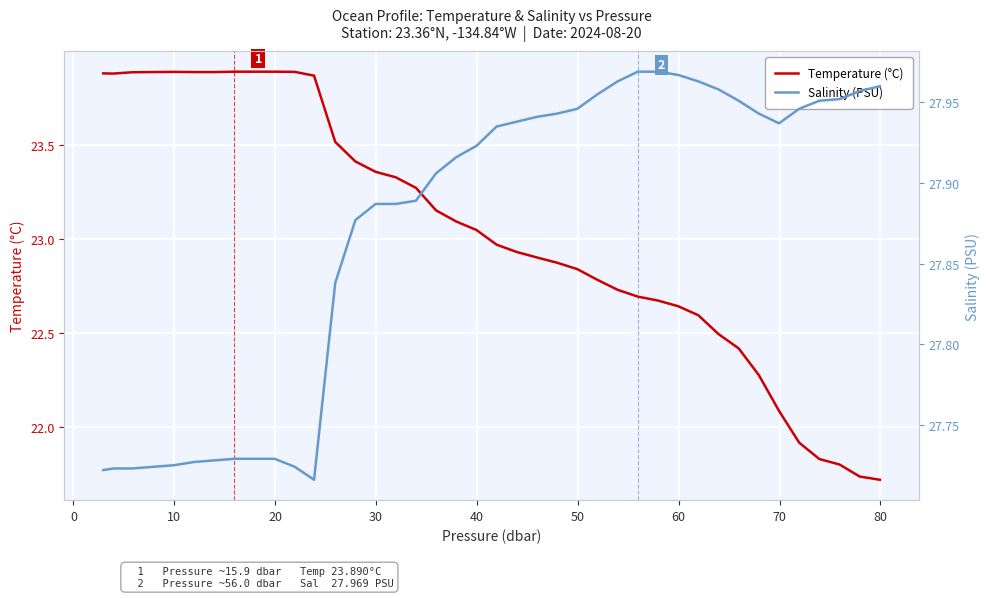

What is the sum of all Temperature (°C) values?

921.8